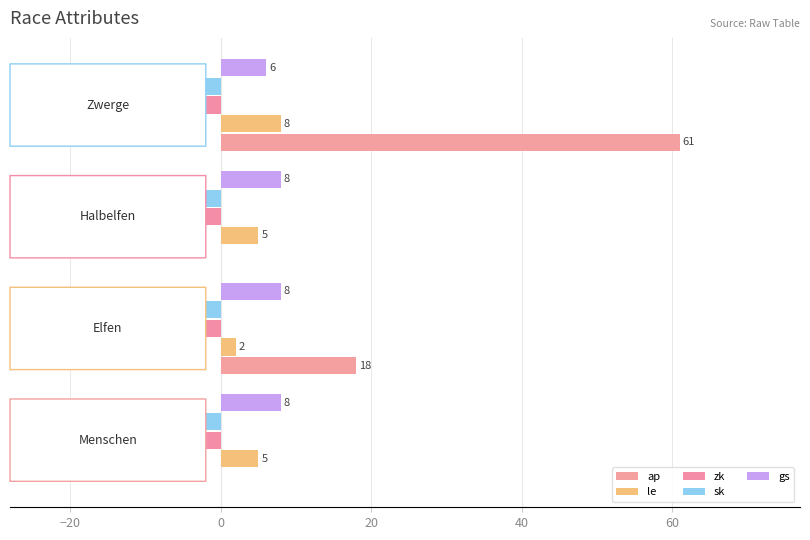

What is the highest value of the ap series?

61